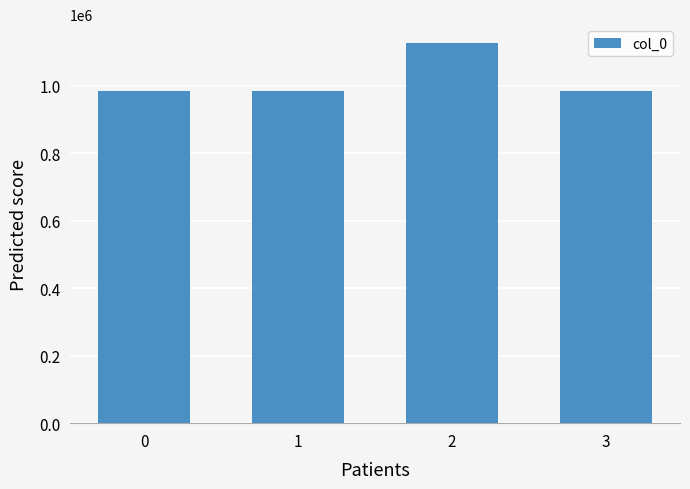

How many data points are less than 982361?

2